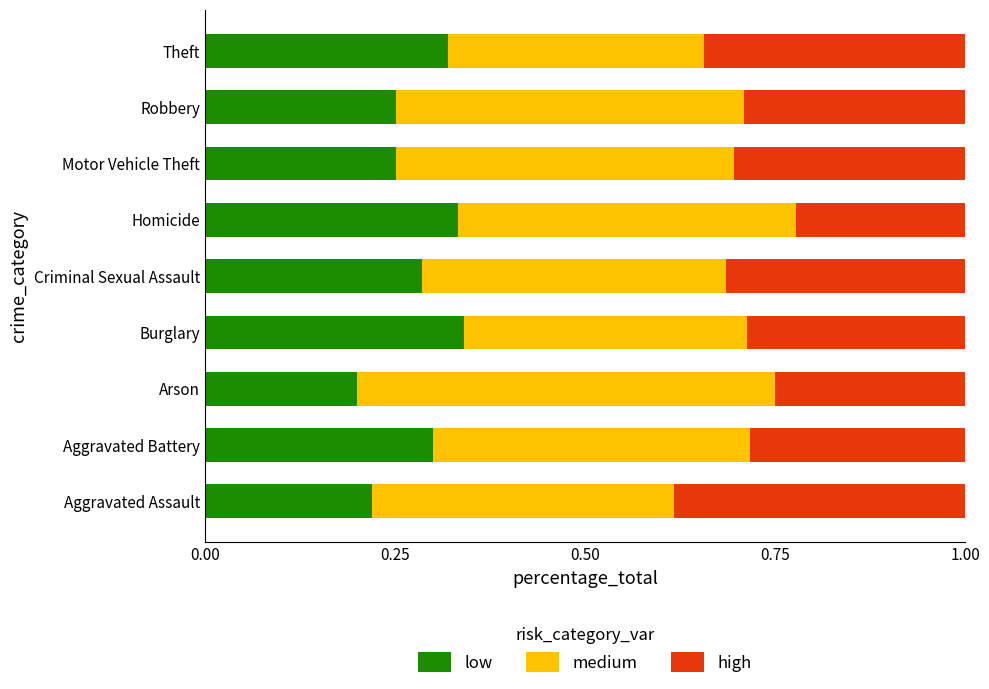

What is the total value across all series at Theft?

1.0